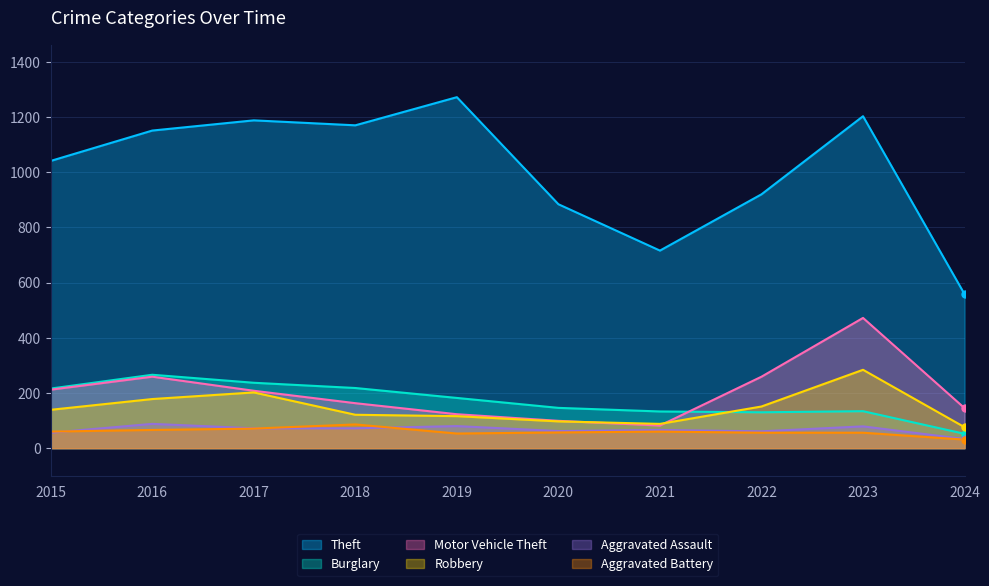

At which label does Aggravated Battery reach its minimum?

2024